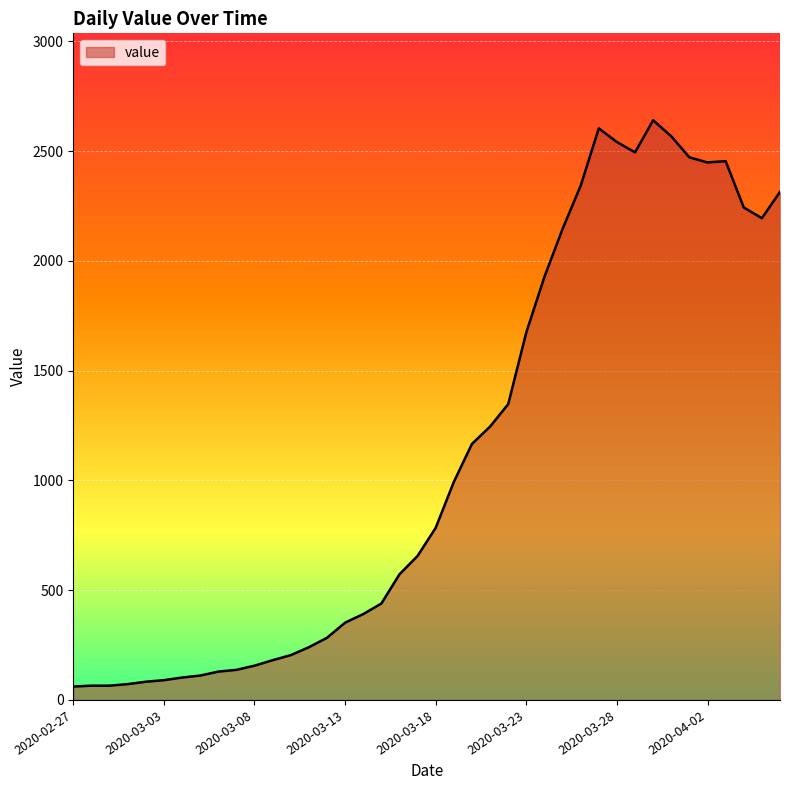

What is the minimum value shown in the chart?

61